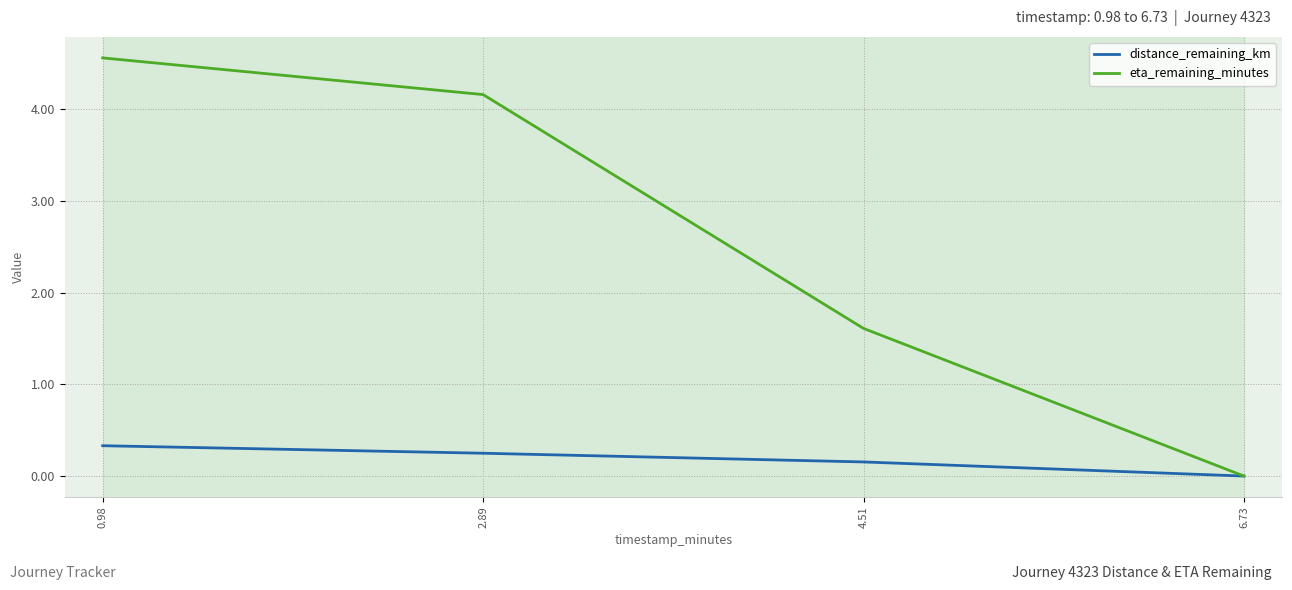

At which label does eta_remaining_minutes first exceed 4?

0.98